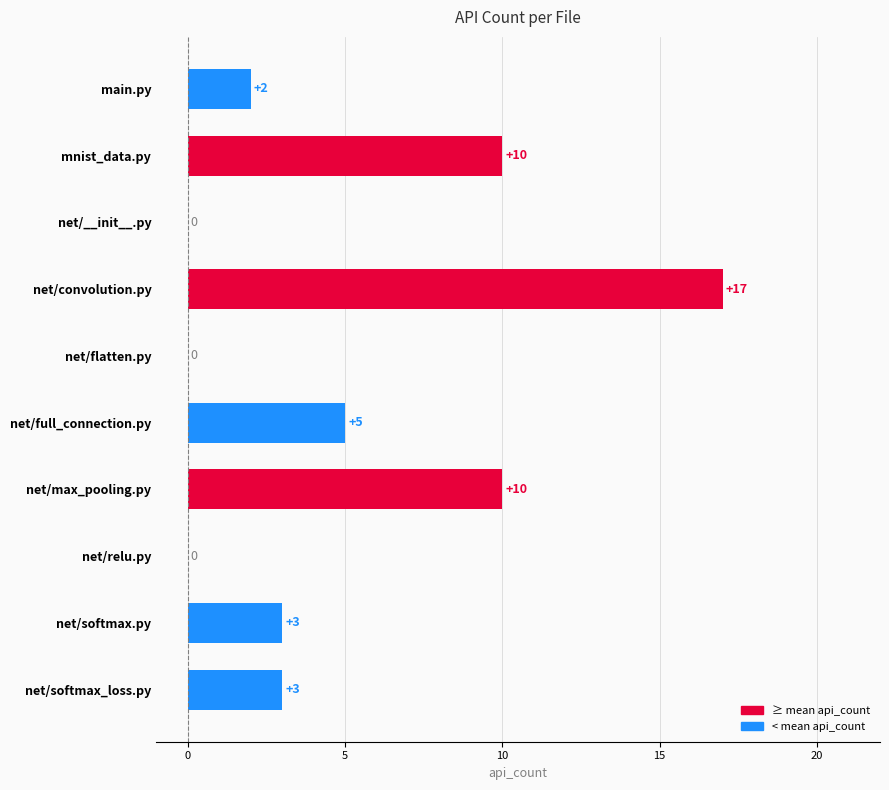

The value at net/max_pooling.py is 17. True or false?

False